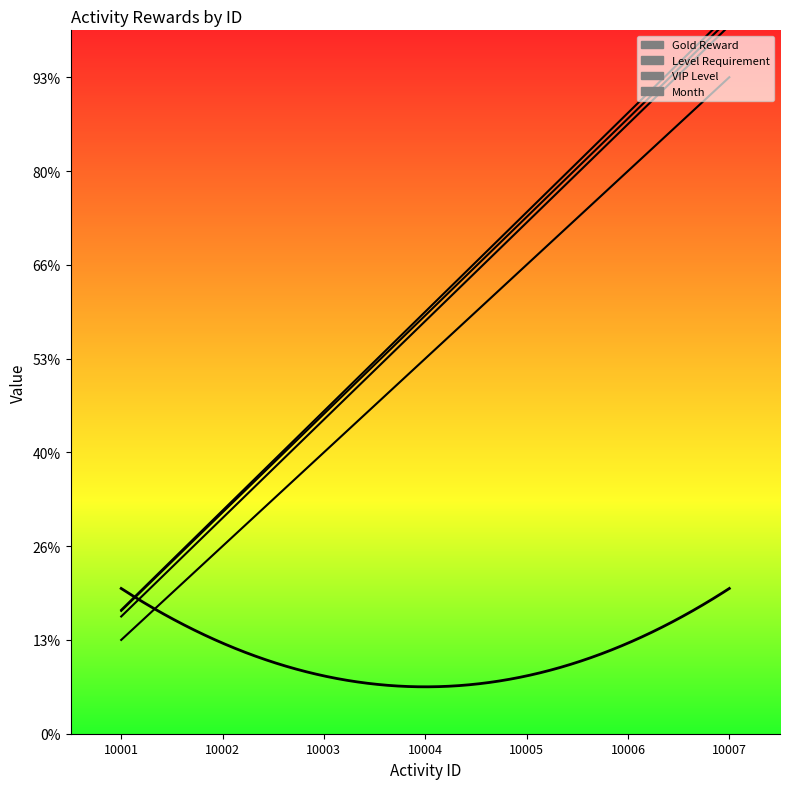

At which label does Month reach its minimum?

10001